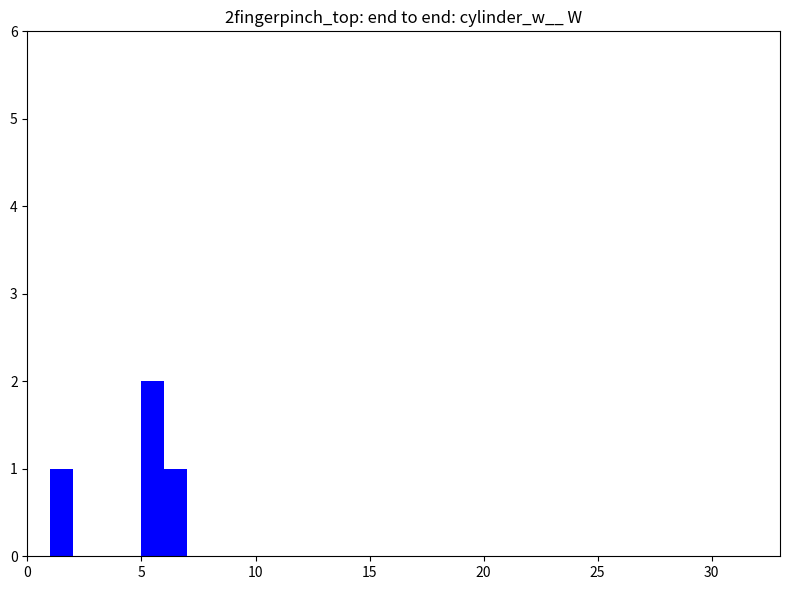

What is the sum of all values?

4